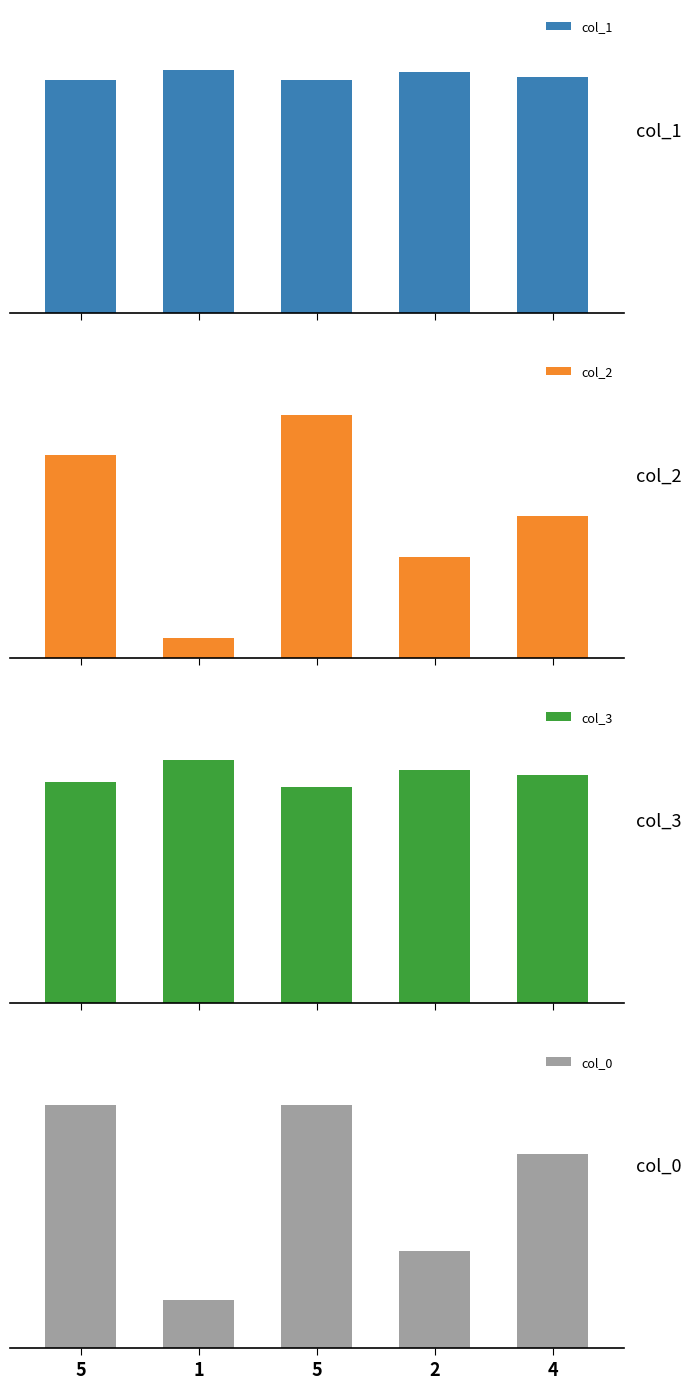

Which series has the largest total across all categories?

col_1